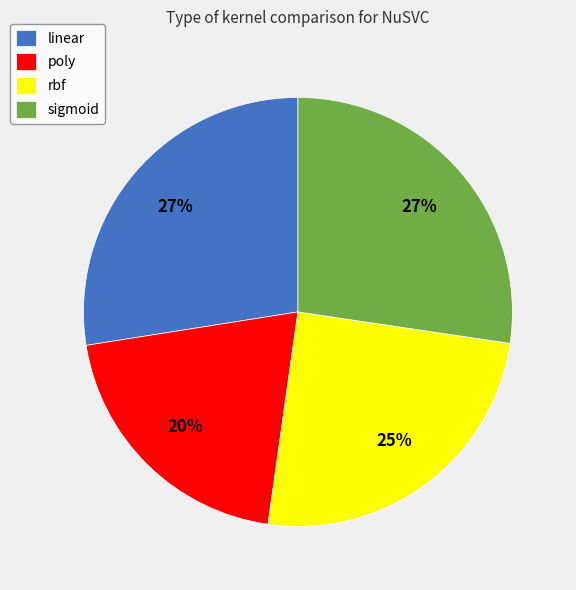

The poly slice represents 20% of the pie. True or false?

True